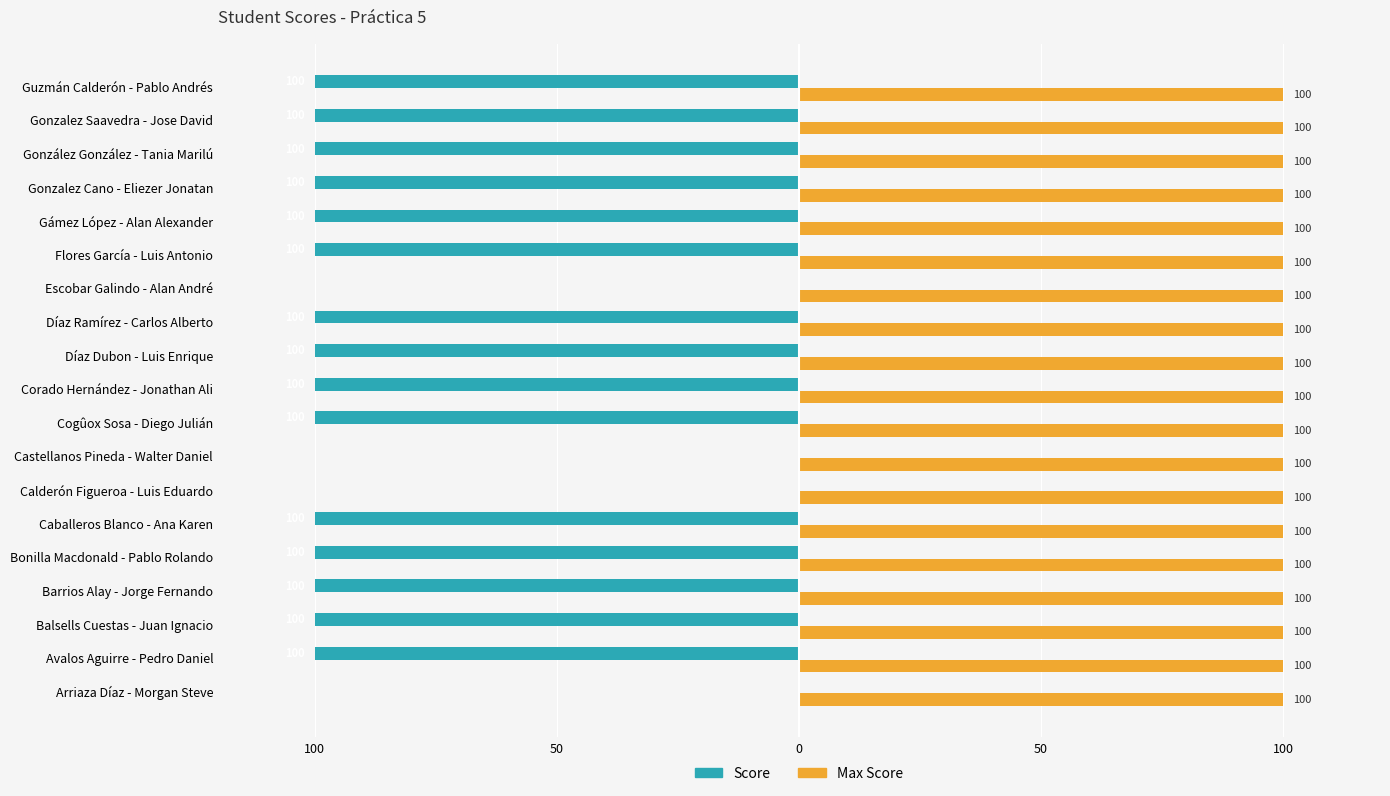

What are all the series names shown in the legend?

Score, Max Score